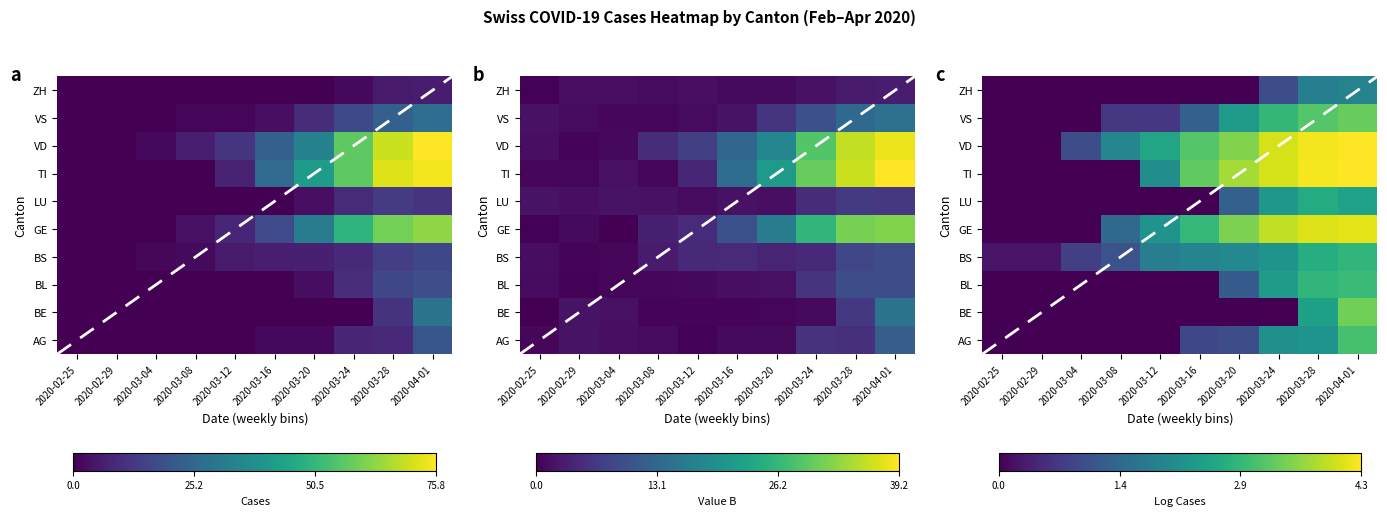

Count the number of categories in the chart.

10